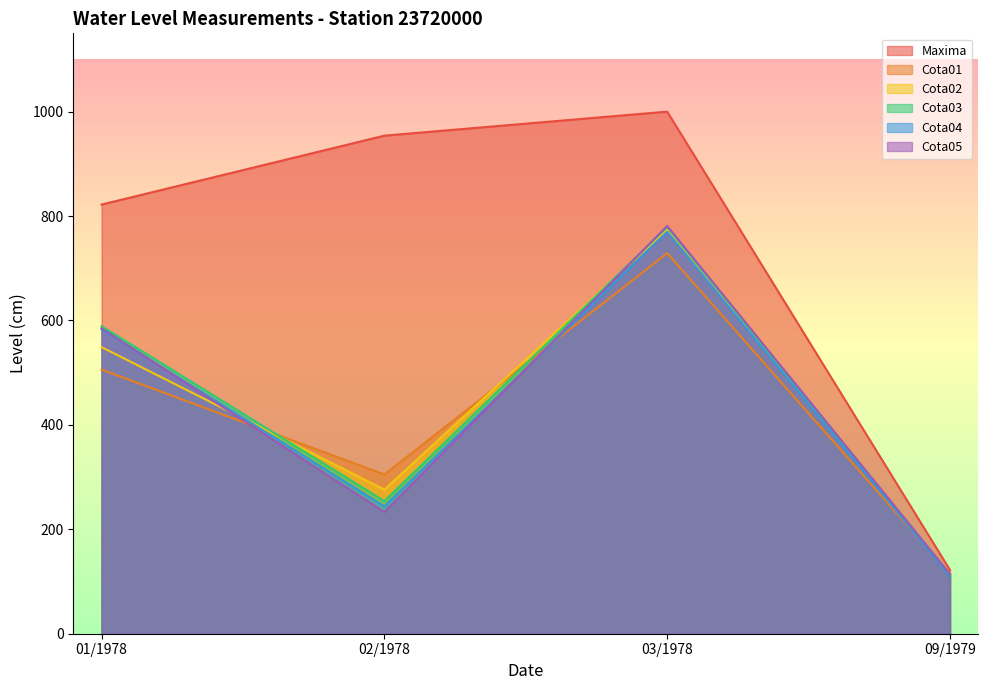

What is the sum of the Cota02 values at 09/1979 and 01/1978?

662